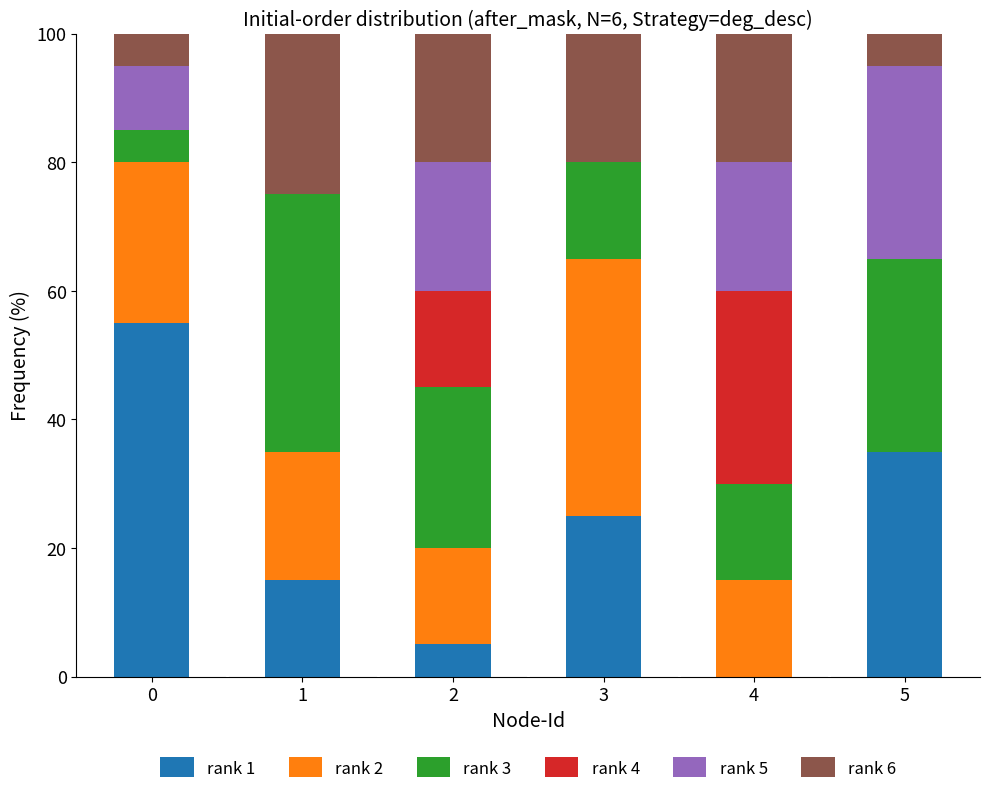

What is the highest value of the rank 1 series?

55